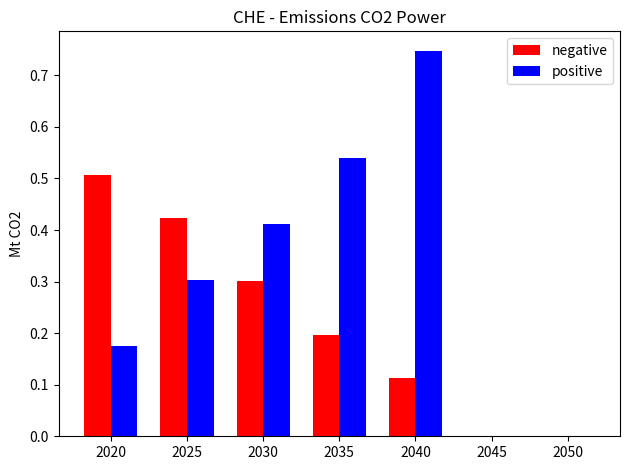

Is it true that positive equals 1.1 at 2040?

False